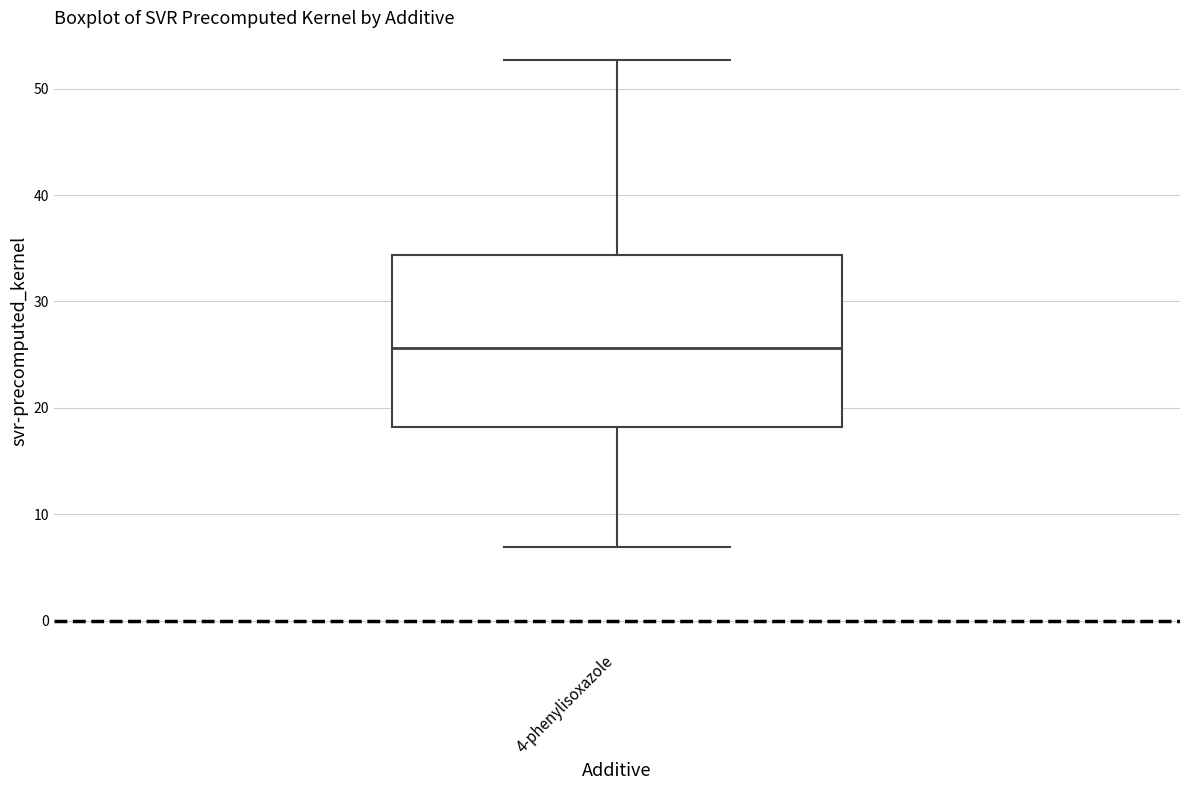

Where does the upper whisker of the box for 4-phenylisoxazole end on the y-axis? The values are not printed on the chart, so give them approximately, as read against the axis.

53